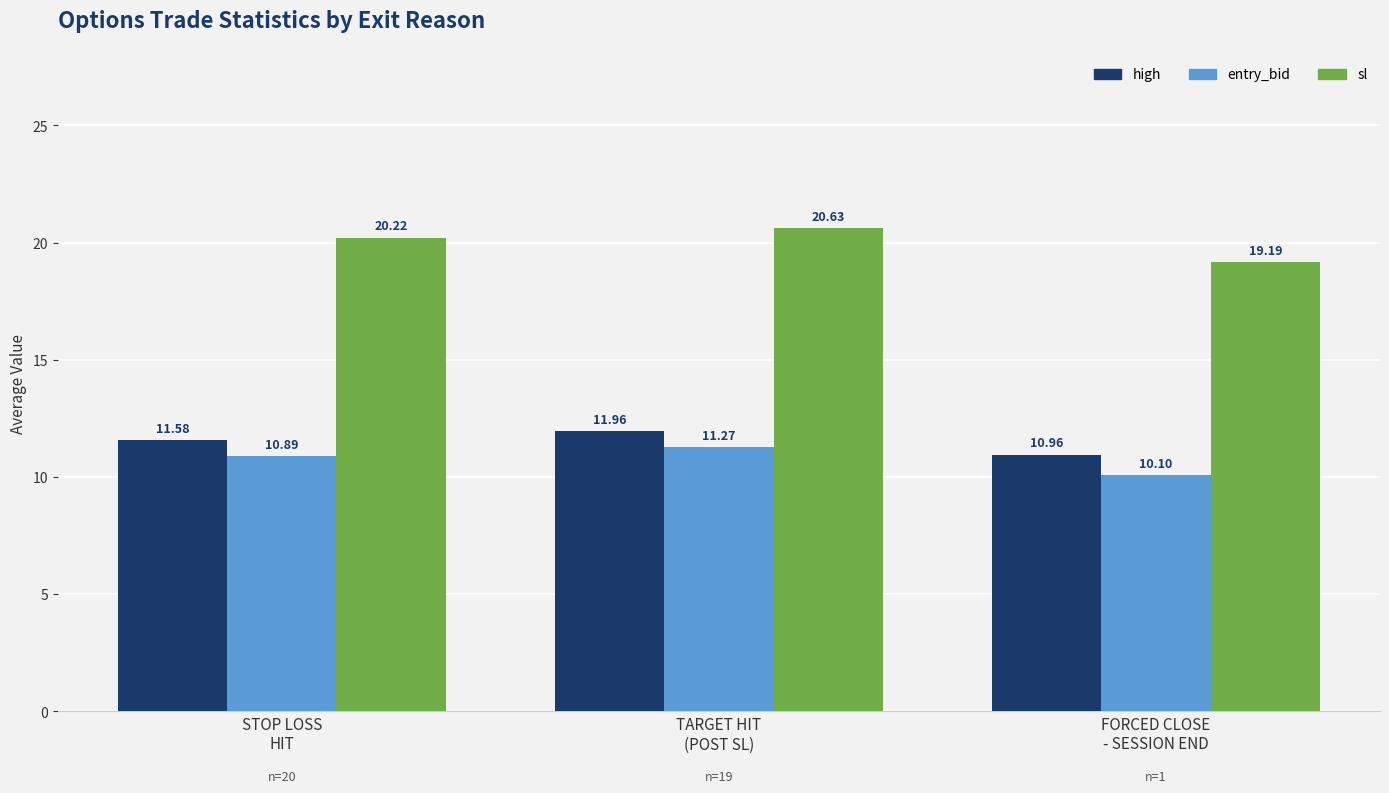

What is the average value of the high series?

11.5